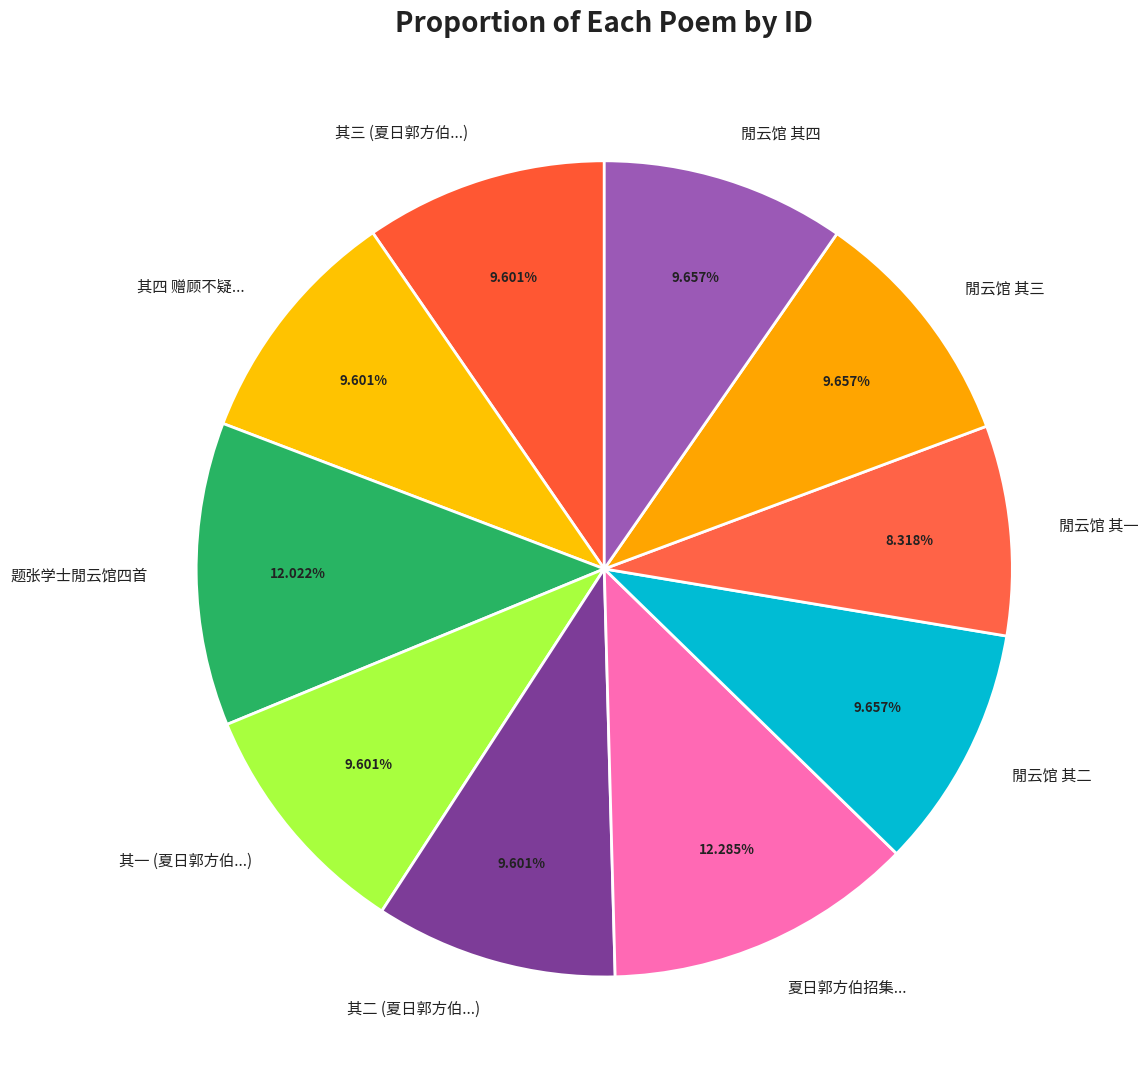

Count the number of slices in the pie.

10